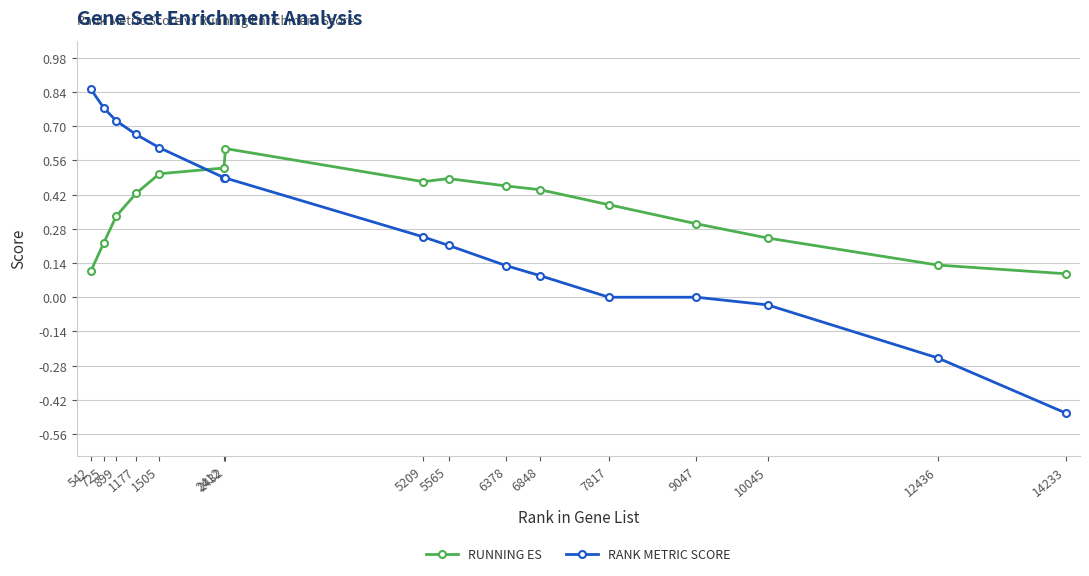

At 7817, list the series in order from largest to smallest.

RUNNING ES, RANK METRIC SCORE